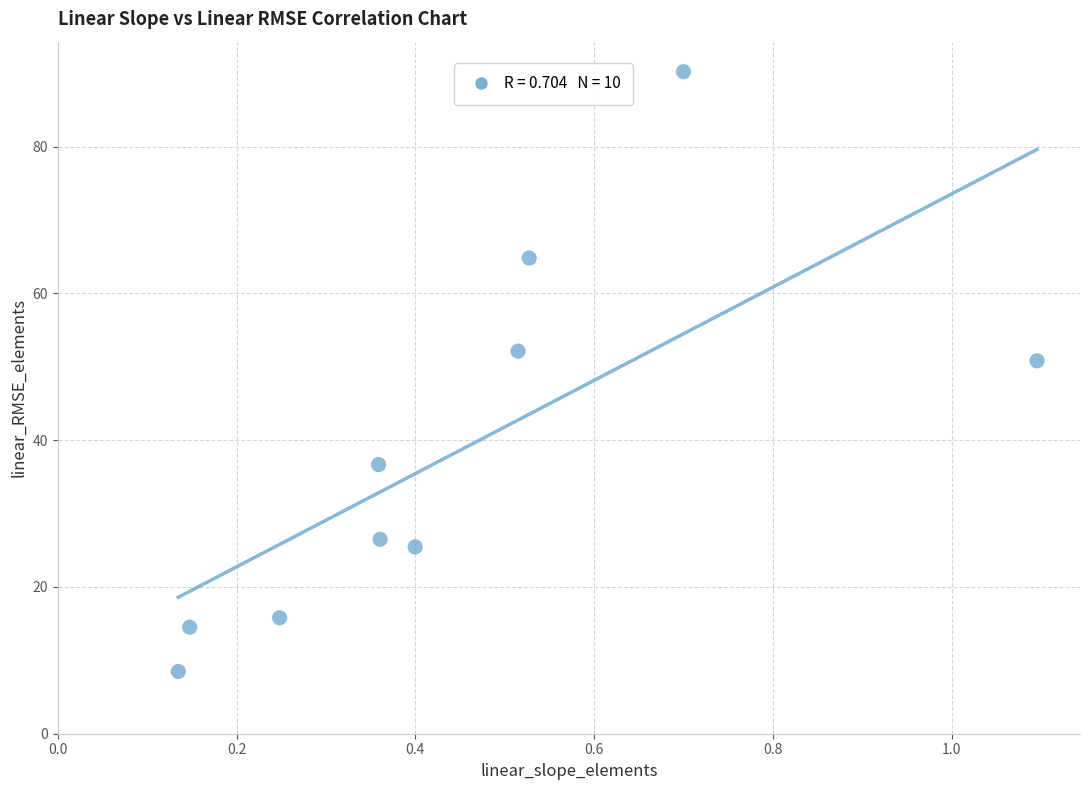

What is the average X value?

0.4